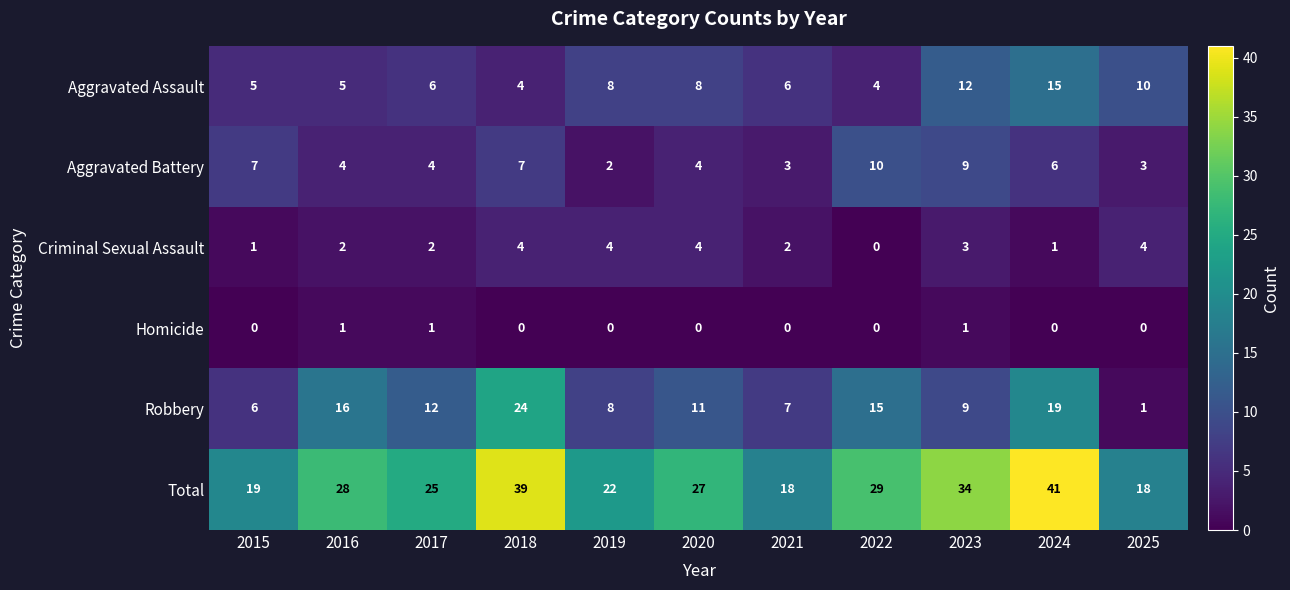

Which series has the largest total across all categories?

Total